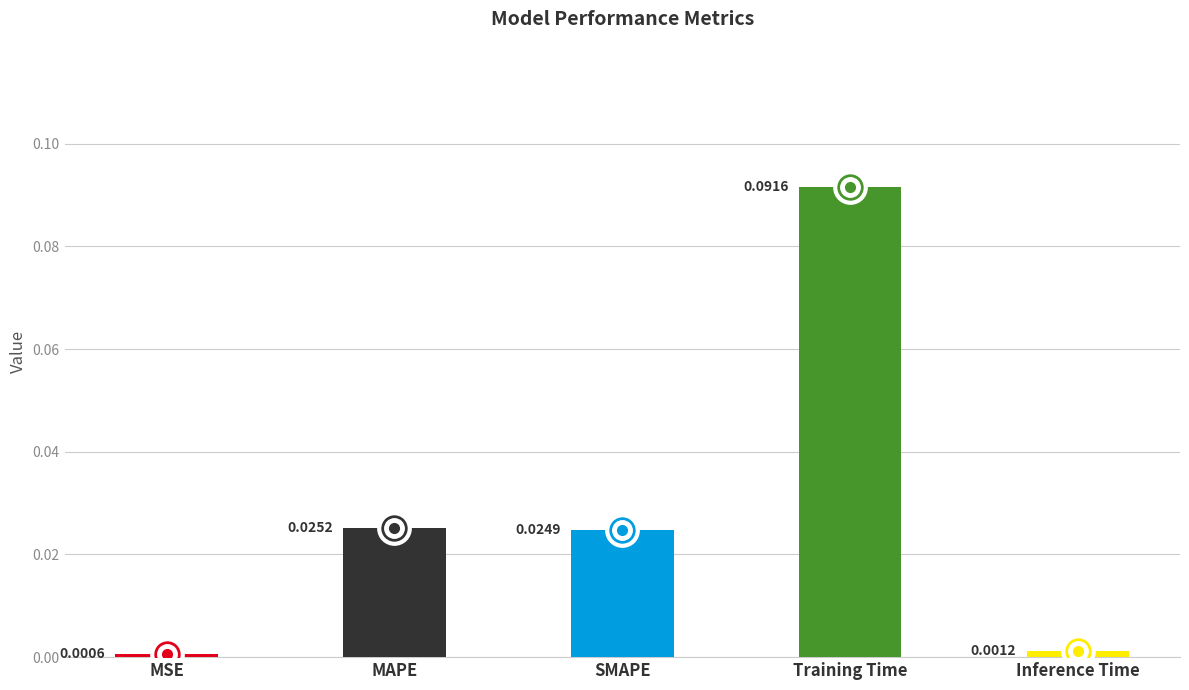

At which label is the value closest to 0?

MSE